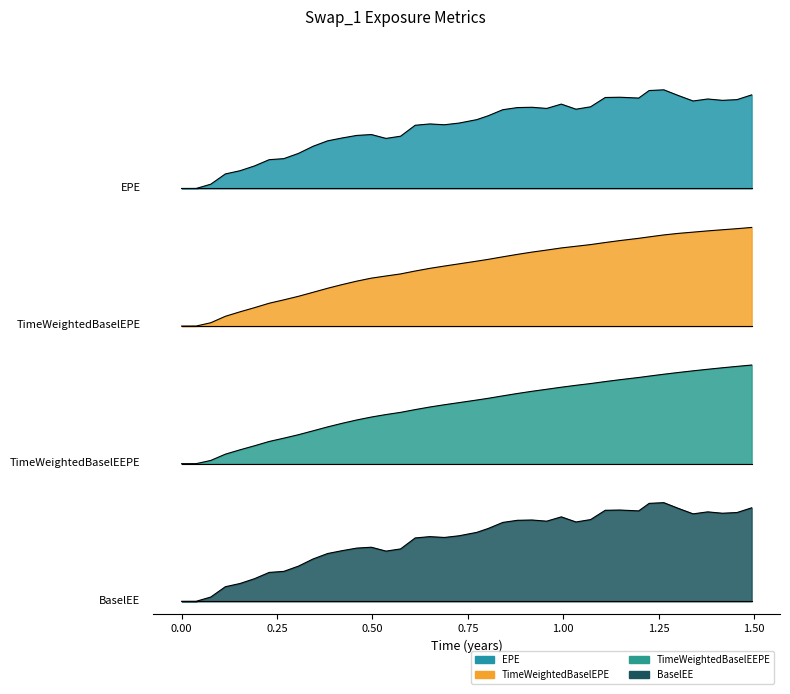

What is the difference between the maximum and minimum values in the TimeWeightedBaselEPE series?

0.4